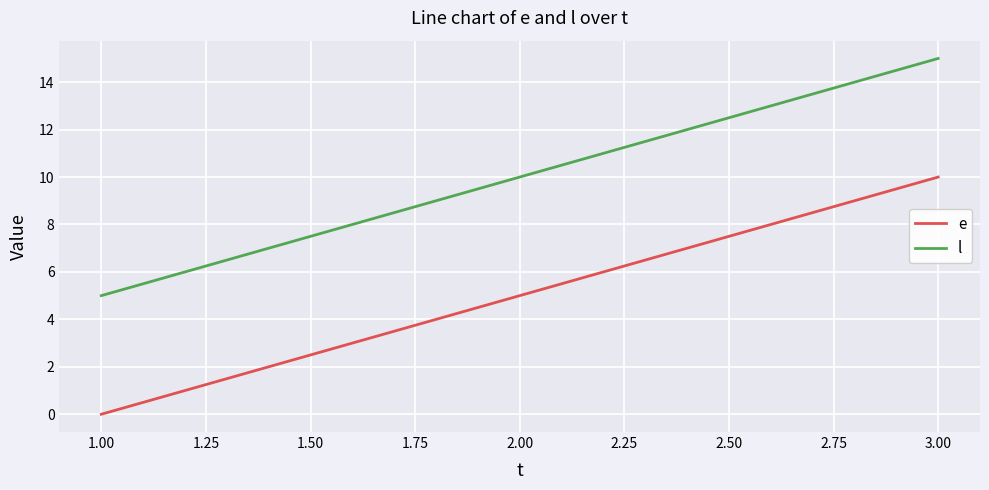

What is the sum of the l values at 2.00 and 3.00?

25